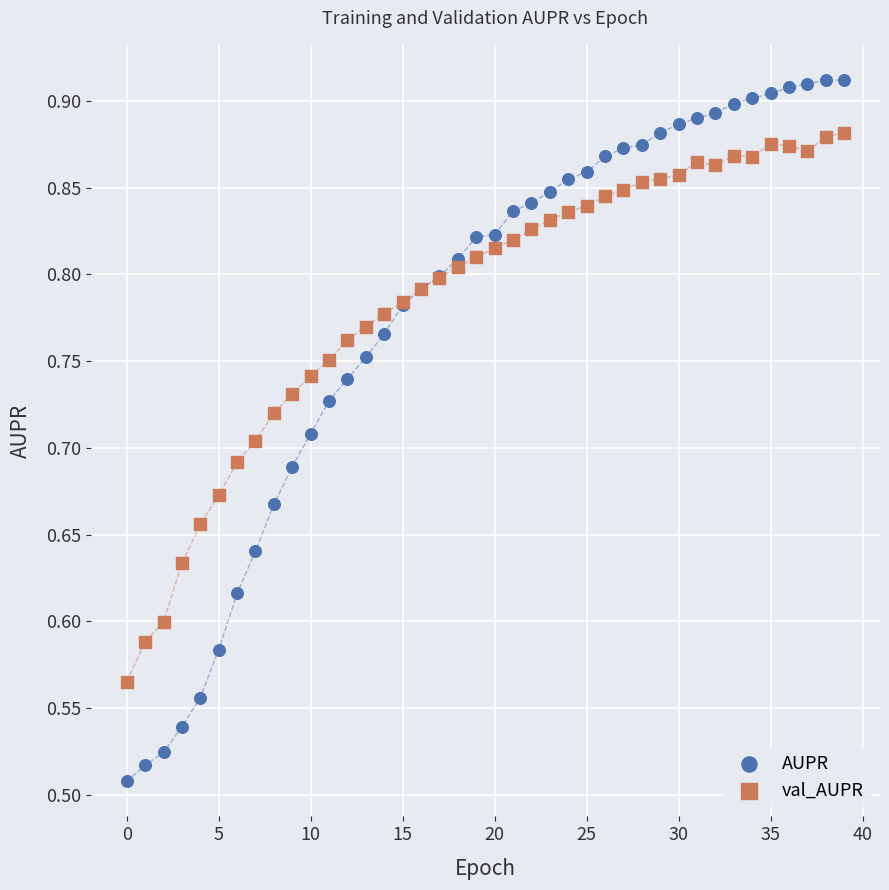

Which series has the widest spread of Y values?

AUPR